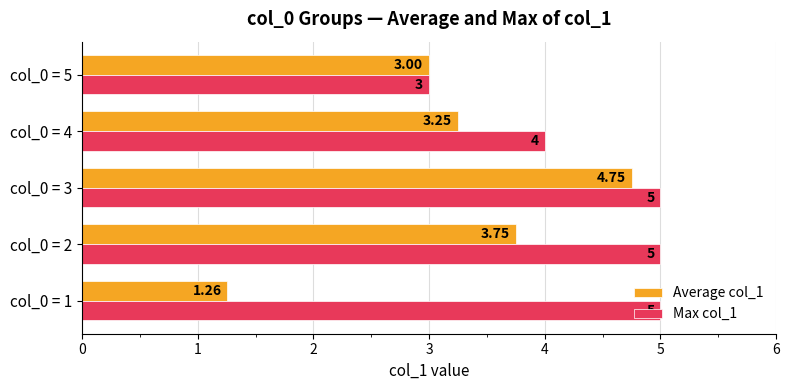

Which series has the largest total across all categories?

Max col_1